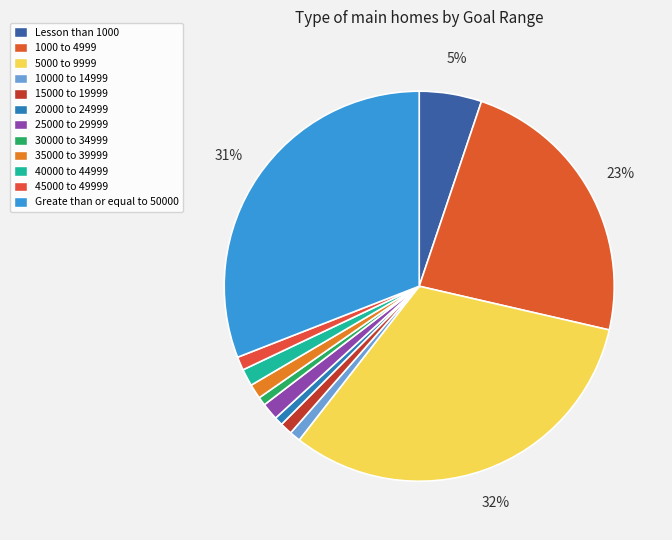

Count the number of slices in the pie.

12